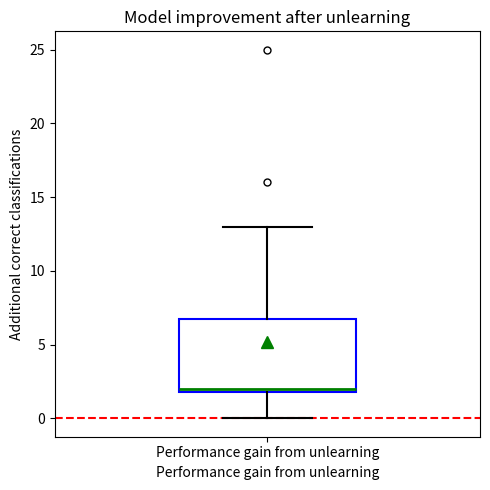

Where is the upper edge of the box for Performance gain from unlearning on the y-axis? The values are not printed on the chart, so give them approximately, as read against the axis.

7